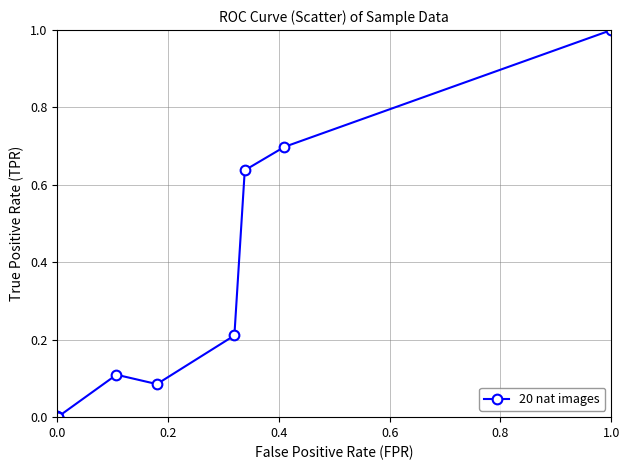

What is the difference between the second highest and second lowest values?

0.7